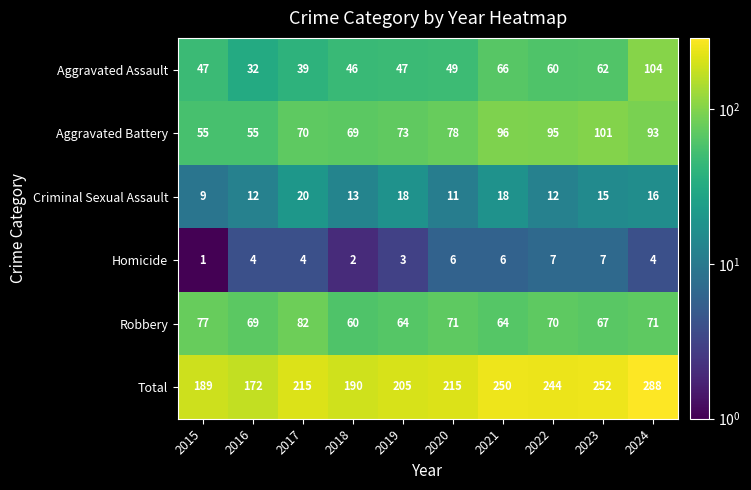

What is the sum of all Homicide values?

44